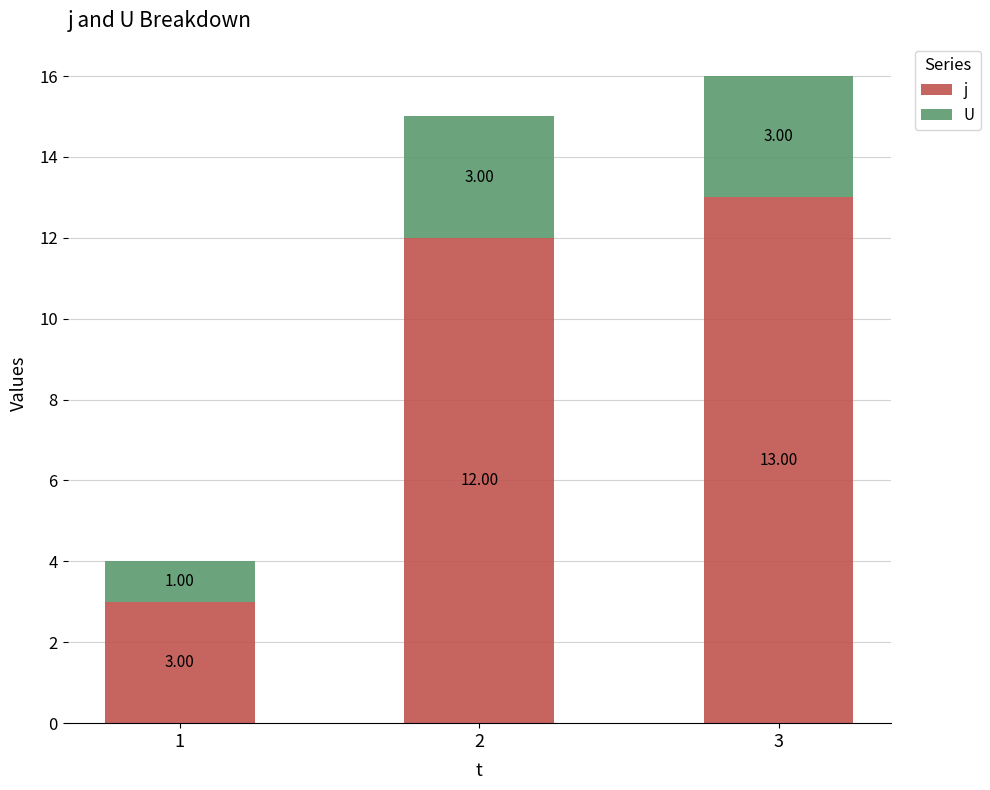

What are all the series names shown in the legend?

j, U